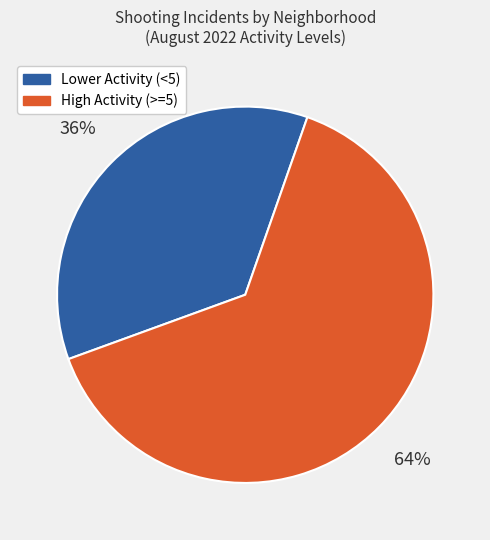

To the nearest percent, what portion does Lower Activity (<5) represent?

36%